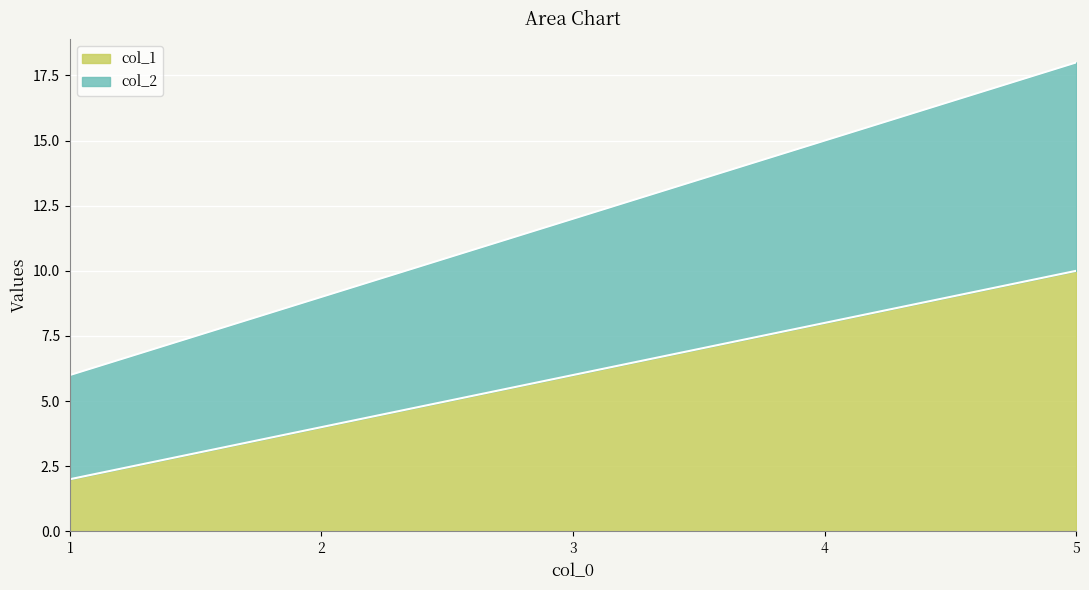

True or false: col_1 and col_2 intersect in this chart.

False